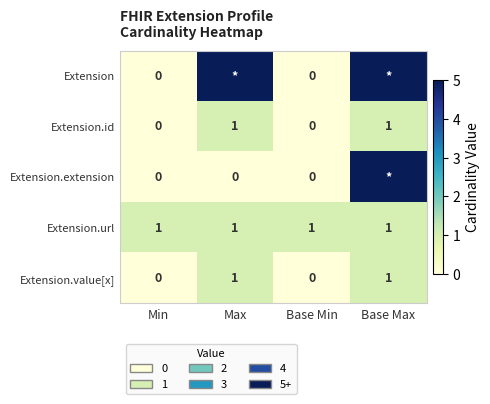

Is it true that Extension.id equals -1 at Base Min?

False